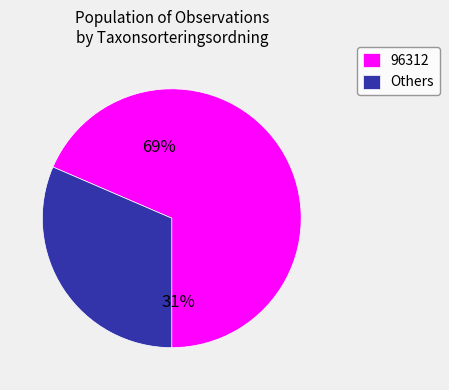

Does any single category account for the majority?

Yes